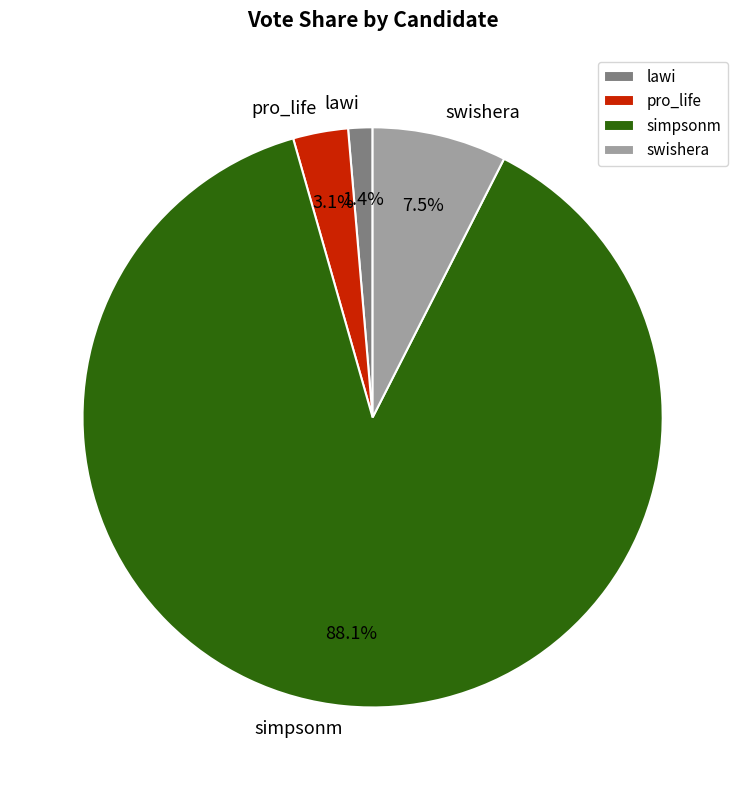

True or false: simpsonm accounts for 99% of the total.

False